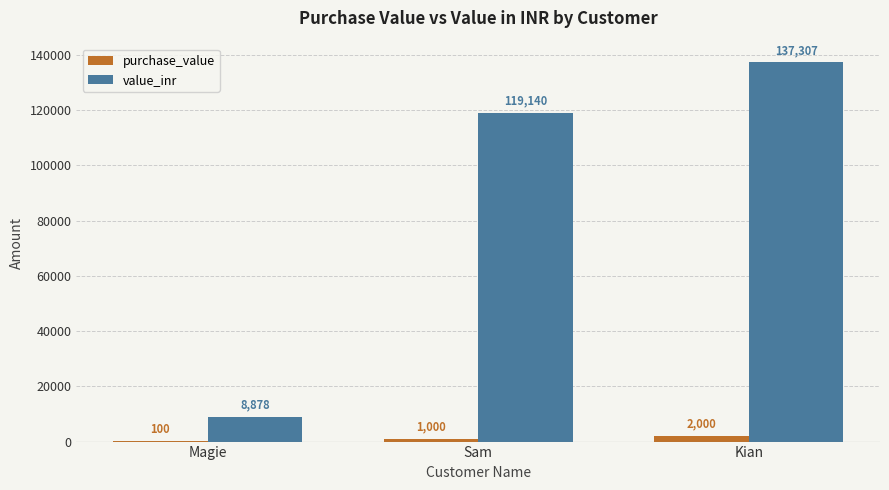

Where is purchase_value nearest to the value 1050?

Sam